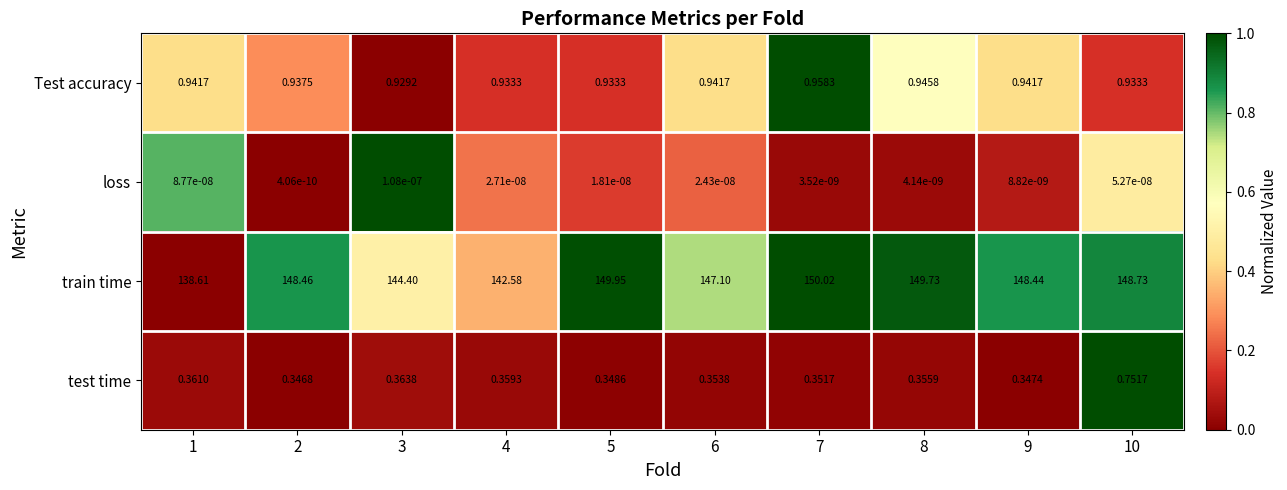

Which series changed the most between 2 and 7?

train time